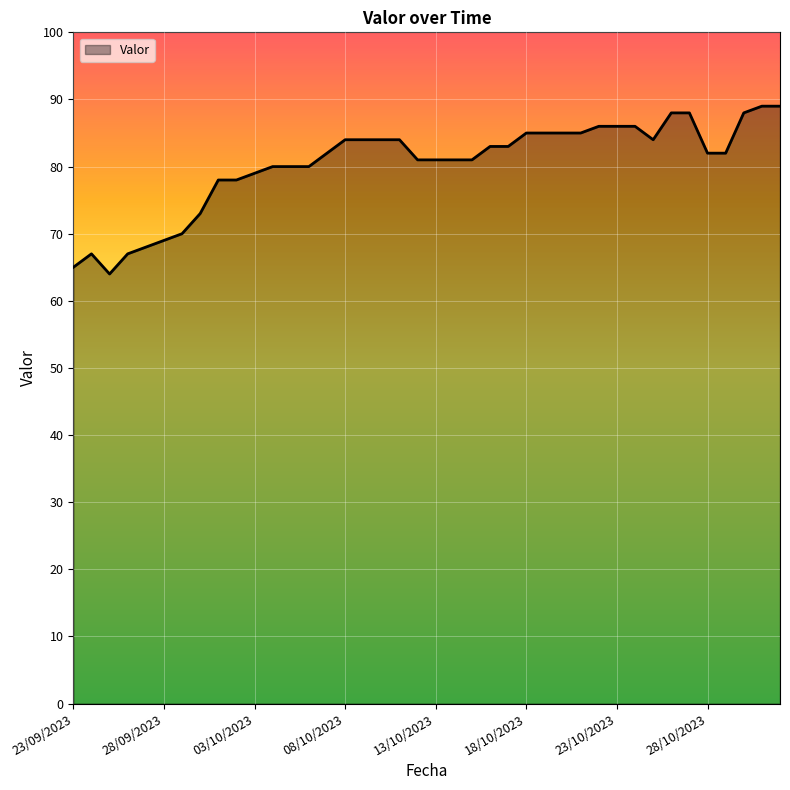

What is the greatest value displayed?

89